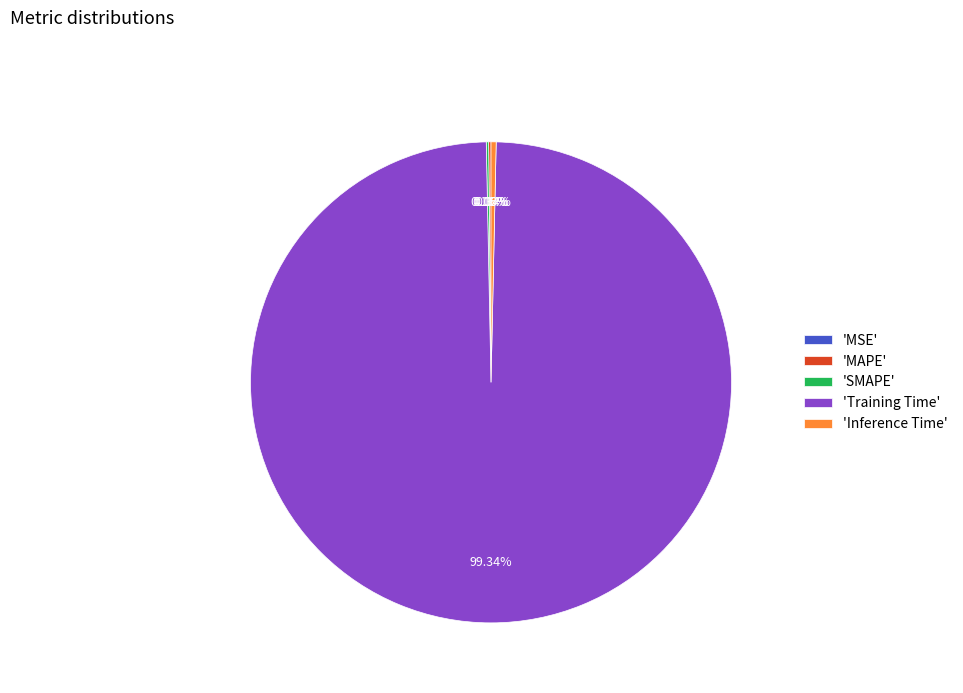

Which category has the biggest portion of the pie?

'Training Time'